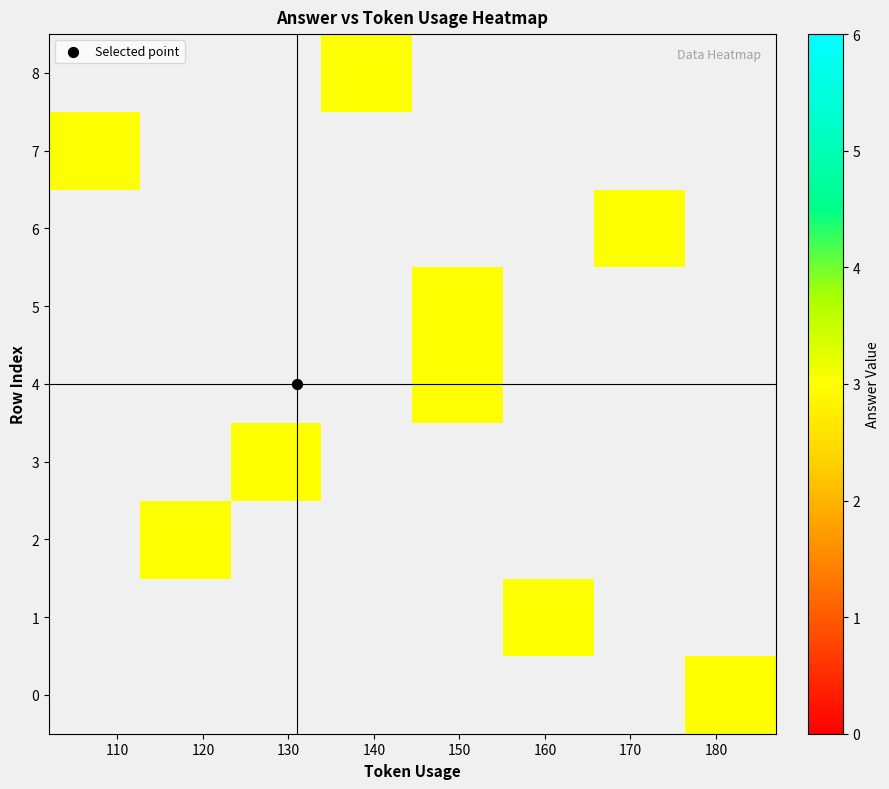

How many distinct data groups are displayed?

9